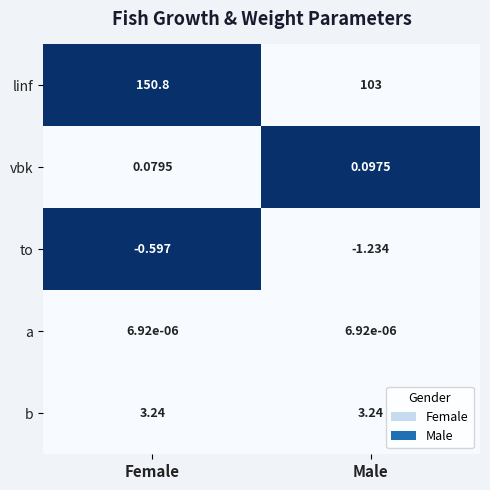

Which category has the lowest value across all series?

Male